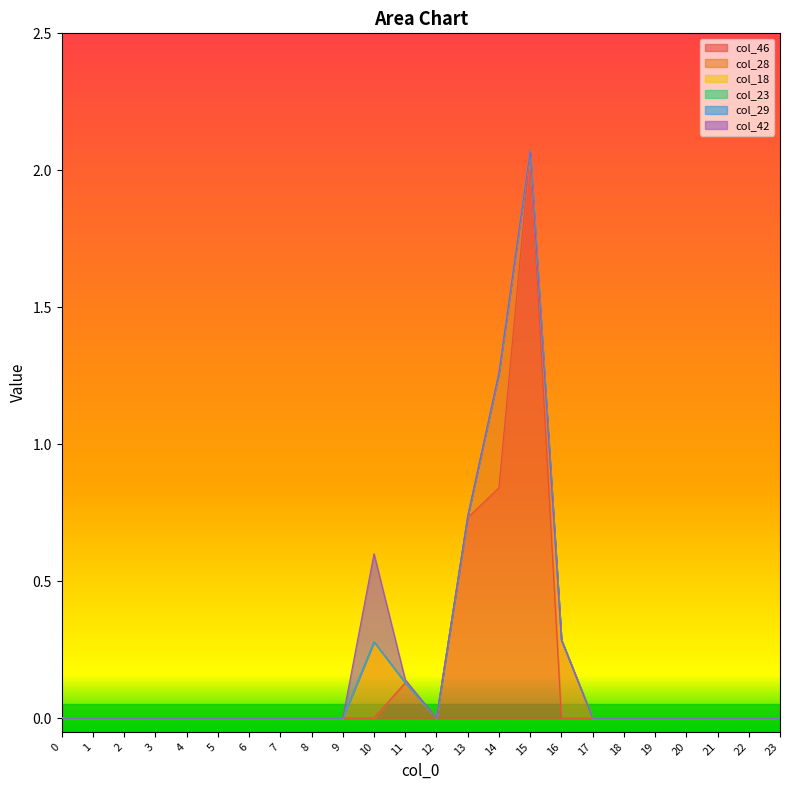

Reading left to right, transcribe all the data shown in this chart.

col_46: 0=0.0	1=0.0	2=0.0	3=0.0	4=0.0	5=0.0	6=0.0	7=0.0	8=0.0	9=0.0	10=0.0	11=0.1	12=0.0	13=0.7	14=0.8	15=2.1	16=0.0	17=0.0	18=0.0	19=0.0	20=0.0	21=0.0	22=0.0	23=0.0
col_28: 0=0.0	1=0.0	2=0.0	3=0.0	4=0.0	5=0.0	6=0.0	7=0.0	8=0.0	9=0.0	10=0.3	11=0.0	12=0.0	13=0.0	14=0.4	15=0.0	16=0.3	17=0.0	18=0.0	19=0.0	20=0.0	21=0.0	22=0.0	23=0.0
col_18: 0=0.0	1=0.0	2=0.0	3=0.0	4=0.0	5=0.0	6=0.0	7=0.0	8=0.0	9=0.0	10=0.0	11=0.0	12=0.0	13=0.0	14=0.0	15=0.0	16=0.0	17=0.0	18=0.0	19=0.0	20=0.0	21=0.0	22=0.0	23=0.0
col_23: 0=0.0	1=0.0	2=0.0	3=0.0	4=0.0	5=0.0	6=0.0	7=0.0	8=0.0	9=0.0	10=0.0	11=0.0	12=0.0	13=0.0	14=0.0	15=0.0	16=0.0	17=0.0	18=0.0	19=0.0	20=0.0	21=0.0	22=0.0	23=0.0
col_29: 0=0.0	1=0.0	2=0.0	3=0.0	4=0.0	5=0.0	6=0.0	7=0.0	8=0.0	9=0.0	10=0.0	11=0.0	12=0.0	13=0.0	14=0.0	15=0.0	16=0.0	17=0.0	18=0.0	19=0.0	20=0.0	21=0.0	22=0.0	23=0.0
col_42: 0=0.0	1=0.0	2=0.0	3=0.0	4=0.0	5=0.0	6=0.0	7=0.0	8=0.0	9=0.0	10=0.3	11=0.0	12=0.0	13=0.0	14=0.0	15=0.0	16=0.0	17=0.0	18=0.0	19=0.0	20=0.0	21=0.0	22=0.0	23=0.0